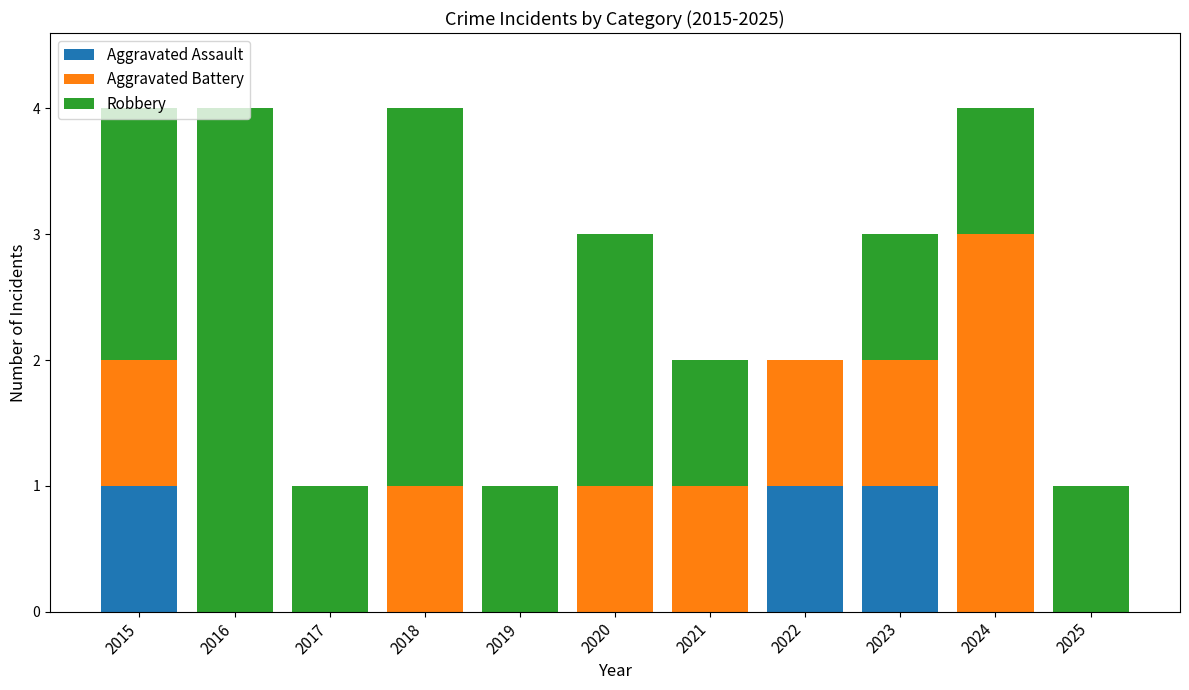

True or false: Aggravated Assault has a value of -1 at 2016.

False